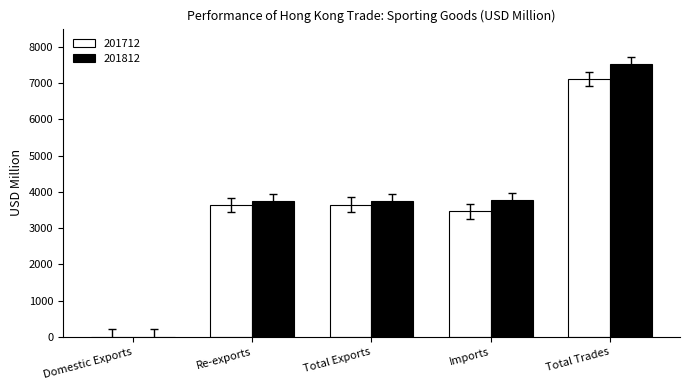

Is the value of 201712 at Re-exports greater than the value of 201812 at Imports?

No